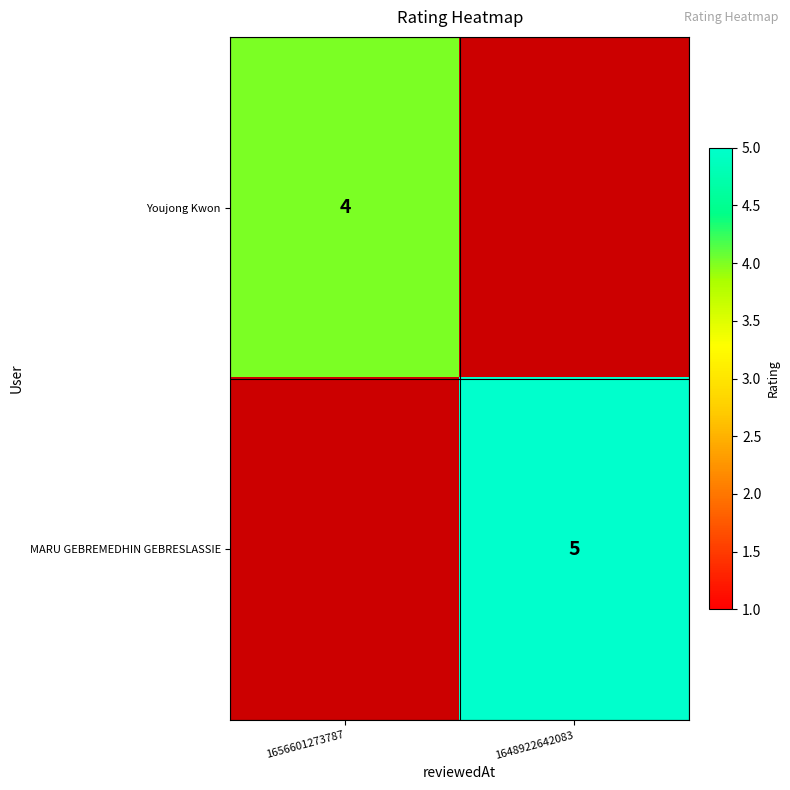

The Youjong Kwon series shows 1 at 1656601273787. True or false?

False